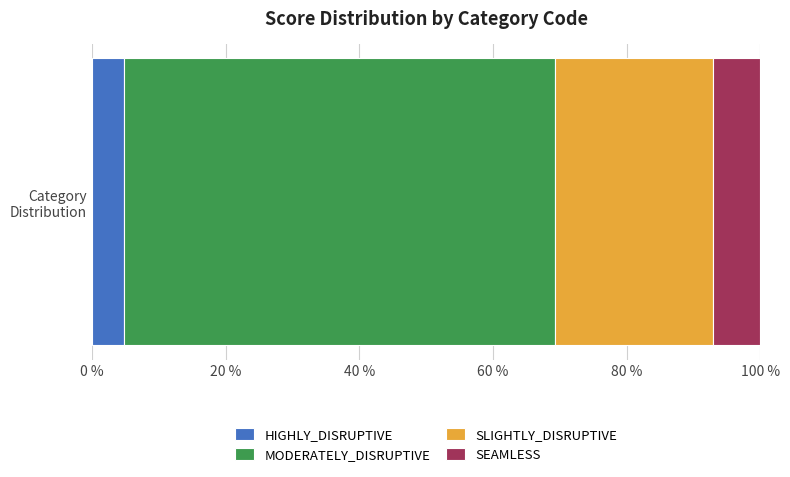

What is the highest value of the HIGHLY_DISRUPTIVE series?

4.7